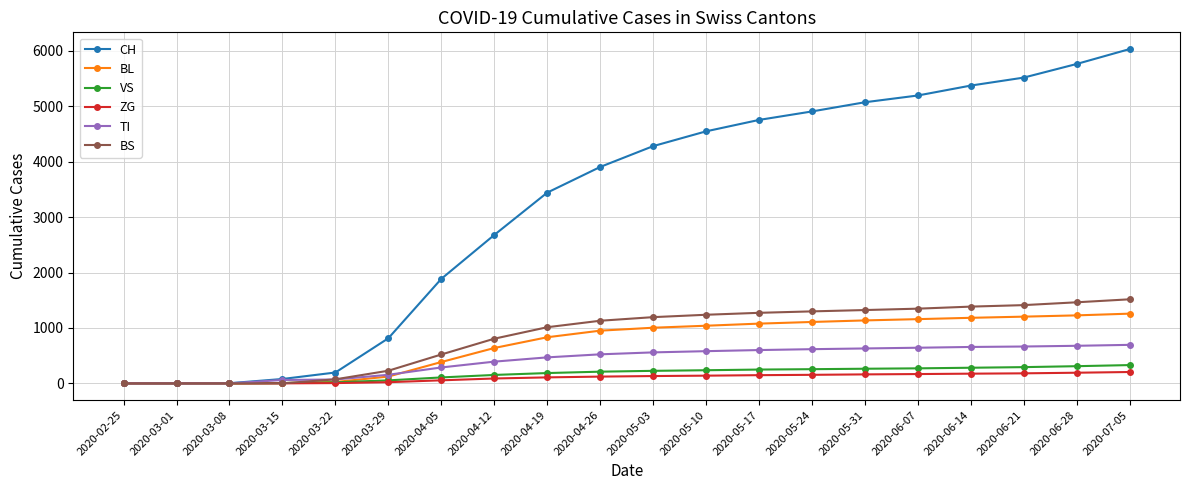

What position from the left is 2020-03-01?

2